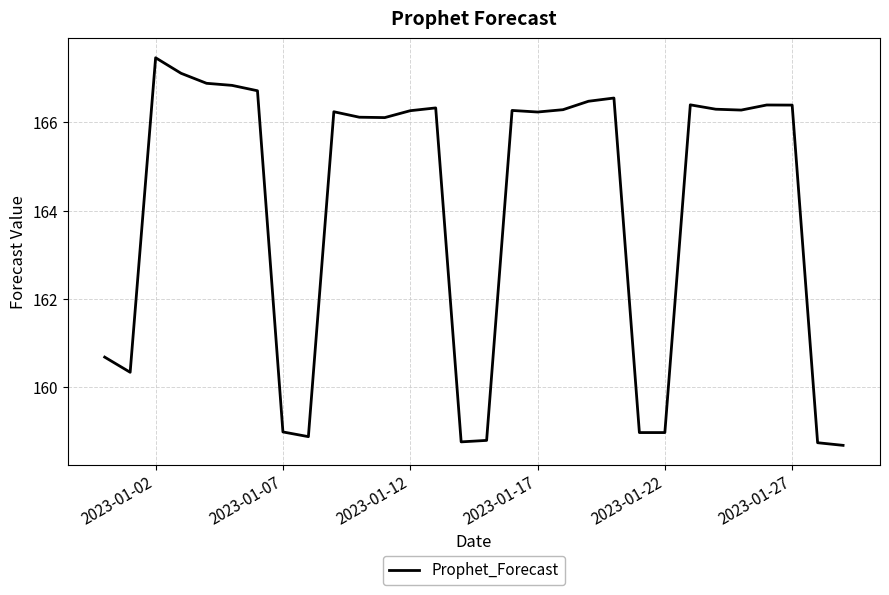

What is the maximum value shown in the chart?

167.5